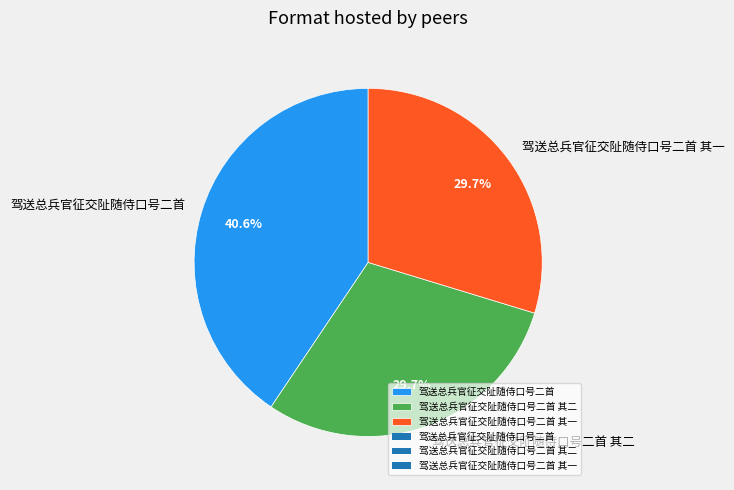

How many segments does this pie chart have?

3